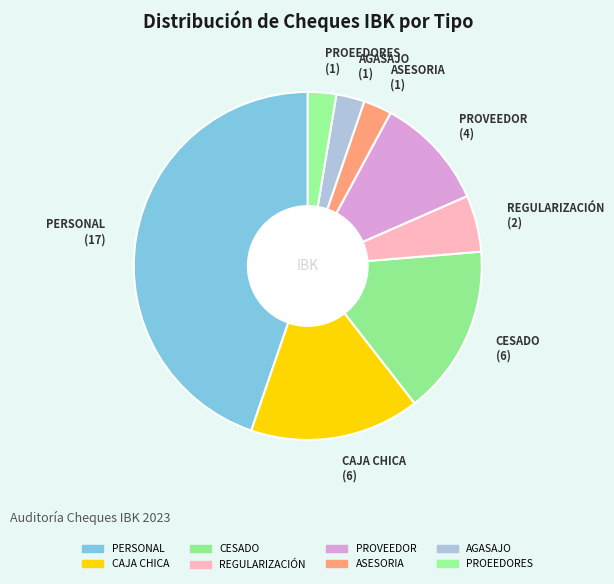

Does AGASAJO account for over 50% of the chart?

No